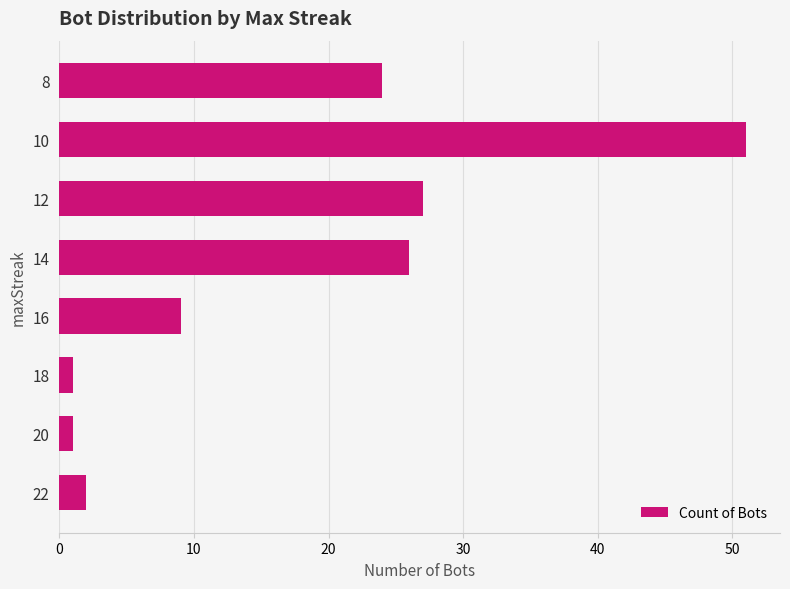

The chart shows a value of 26 at 14. True or false?

True